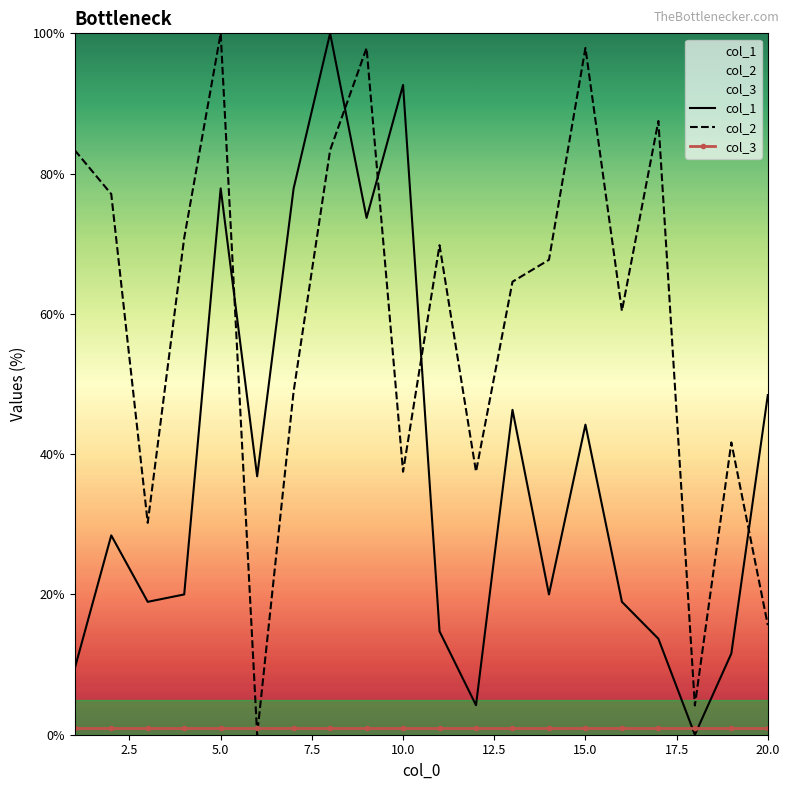

True or false: col_2 has a value of 100.0 at 5.0.

True